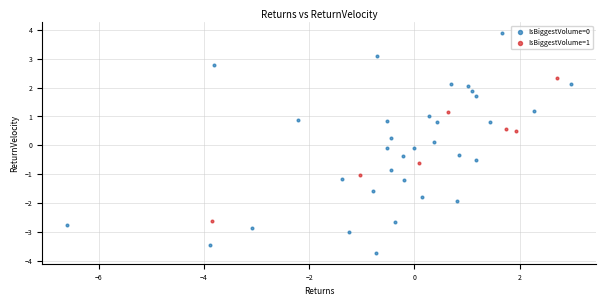

Which series reaches the maximum Y coordinate?

IsBiggestVolume=0